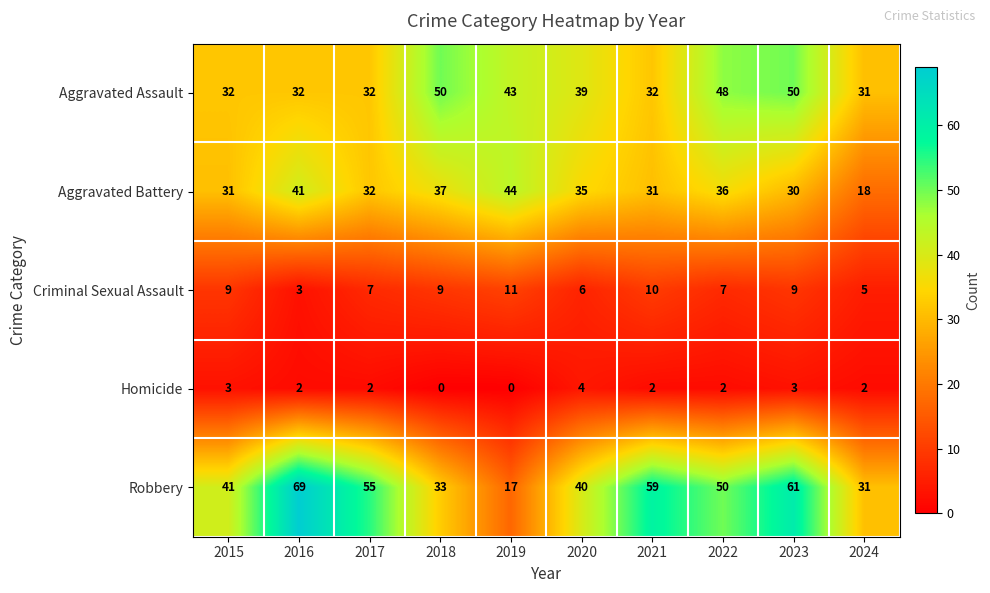

What is the difference between the maximum and minimum values in the Criminal Sexual Assault series?

8